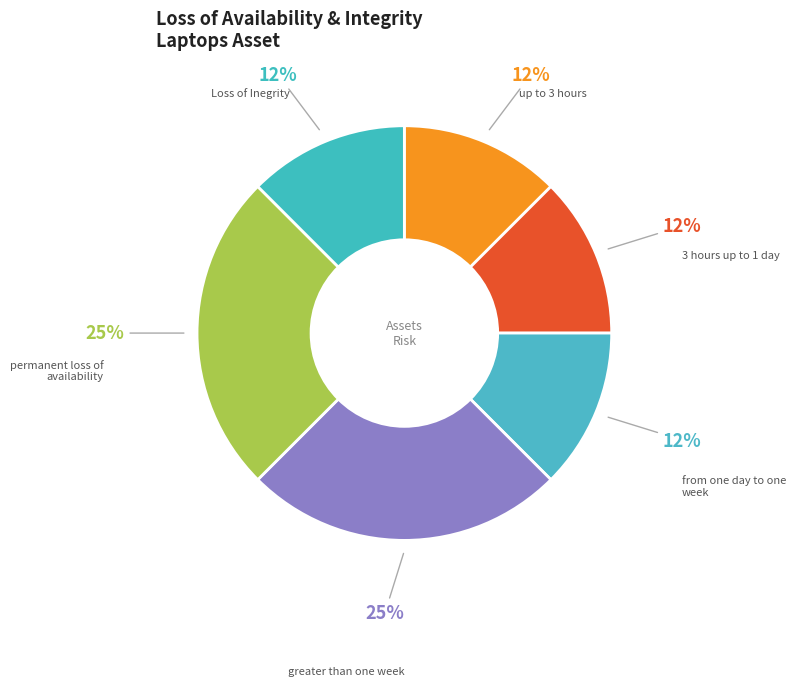

Does Loss of Inegrity represent more than half of the total?

No